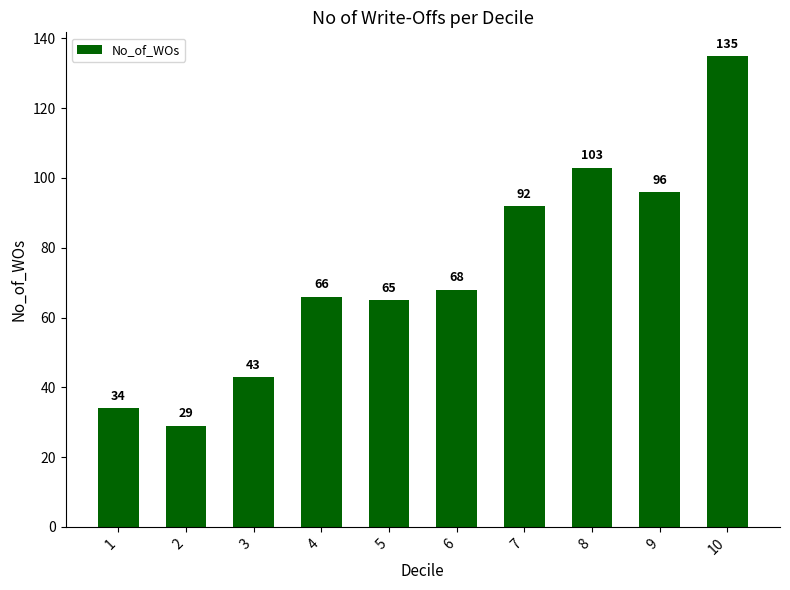

Is it true that the value at 6 is 89?

False